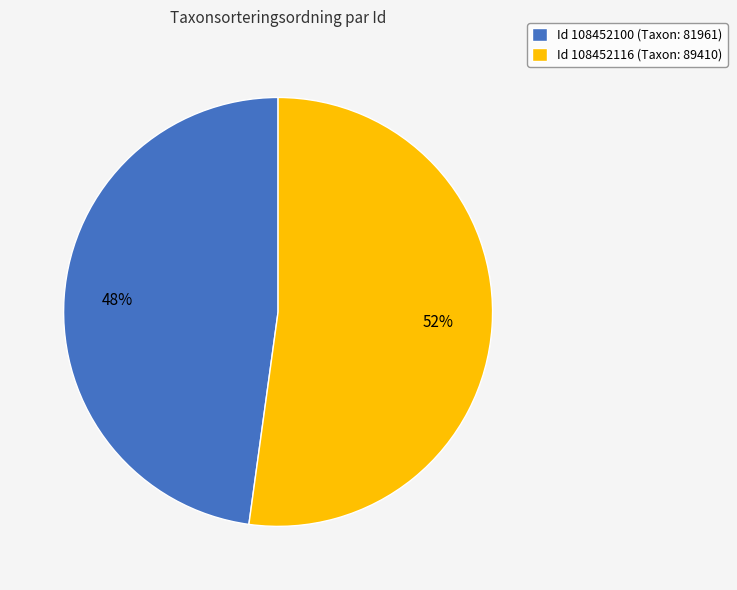

What is the majority slice?

Id 108452116 (Taxon: 89410)